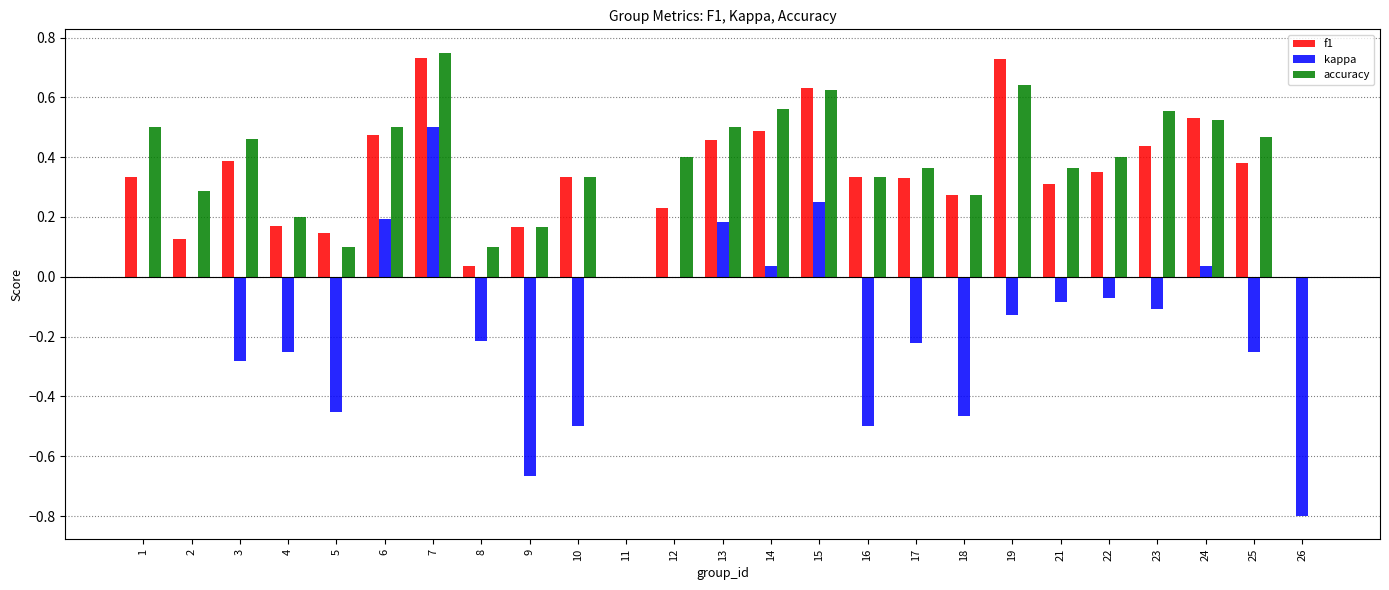

Is the value of kappa at 21 greater than the value of f1 at 4?

No